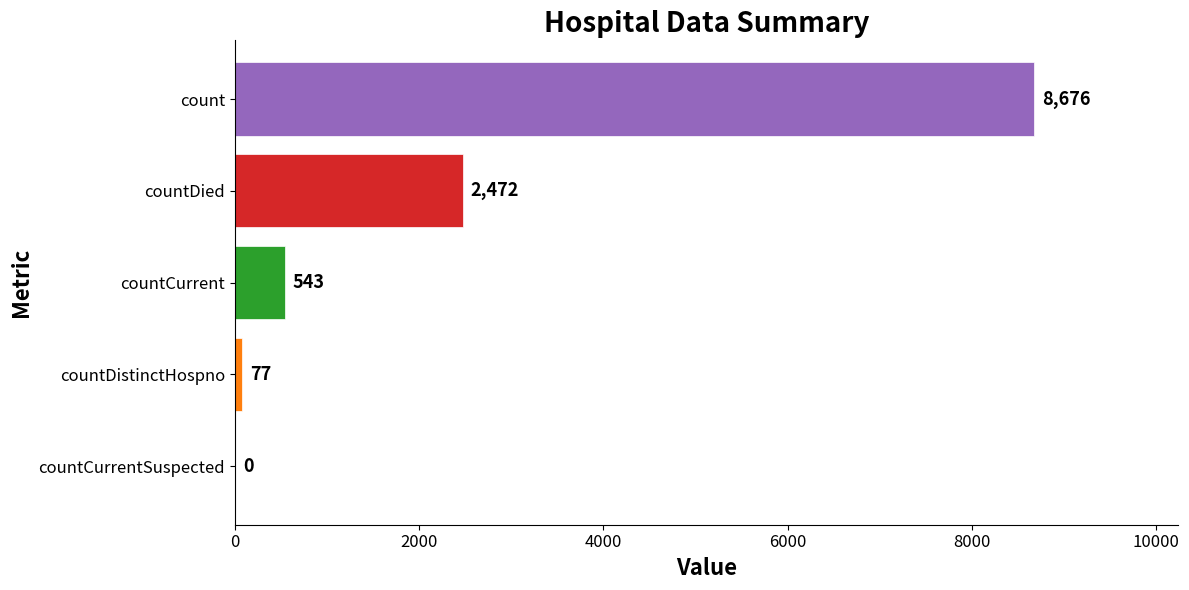

True or false: the data shows -5343 at countCurrentSuspected.

False